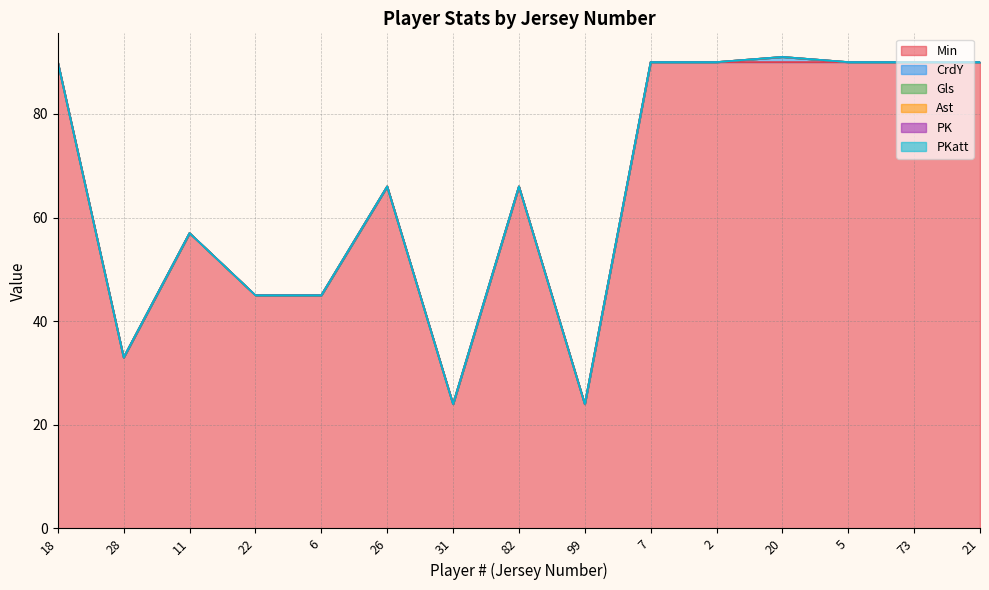

Between 7 and 18, which is larger?

7